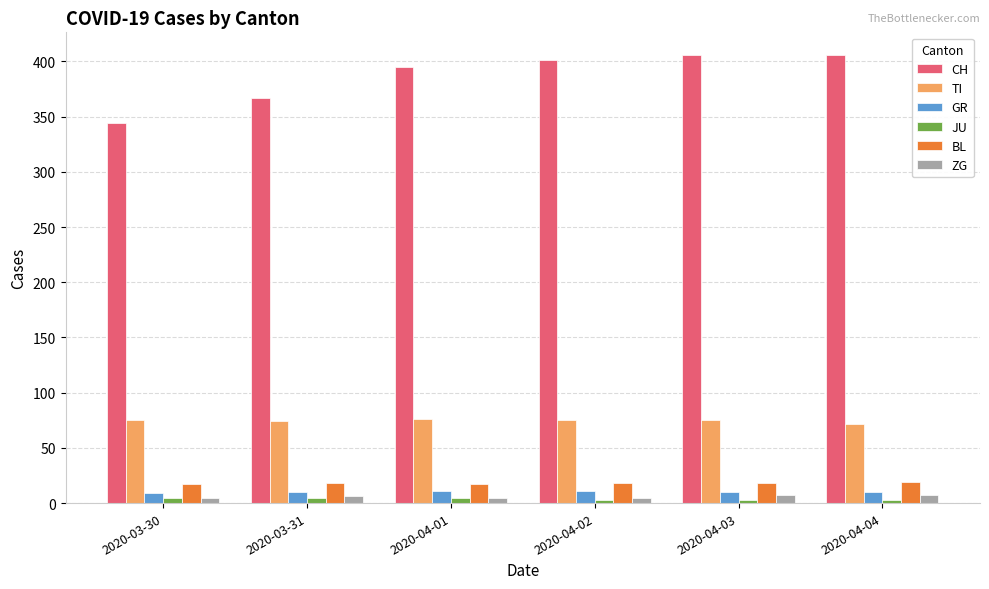

Which series has the widest spread of values?

CH